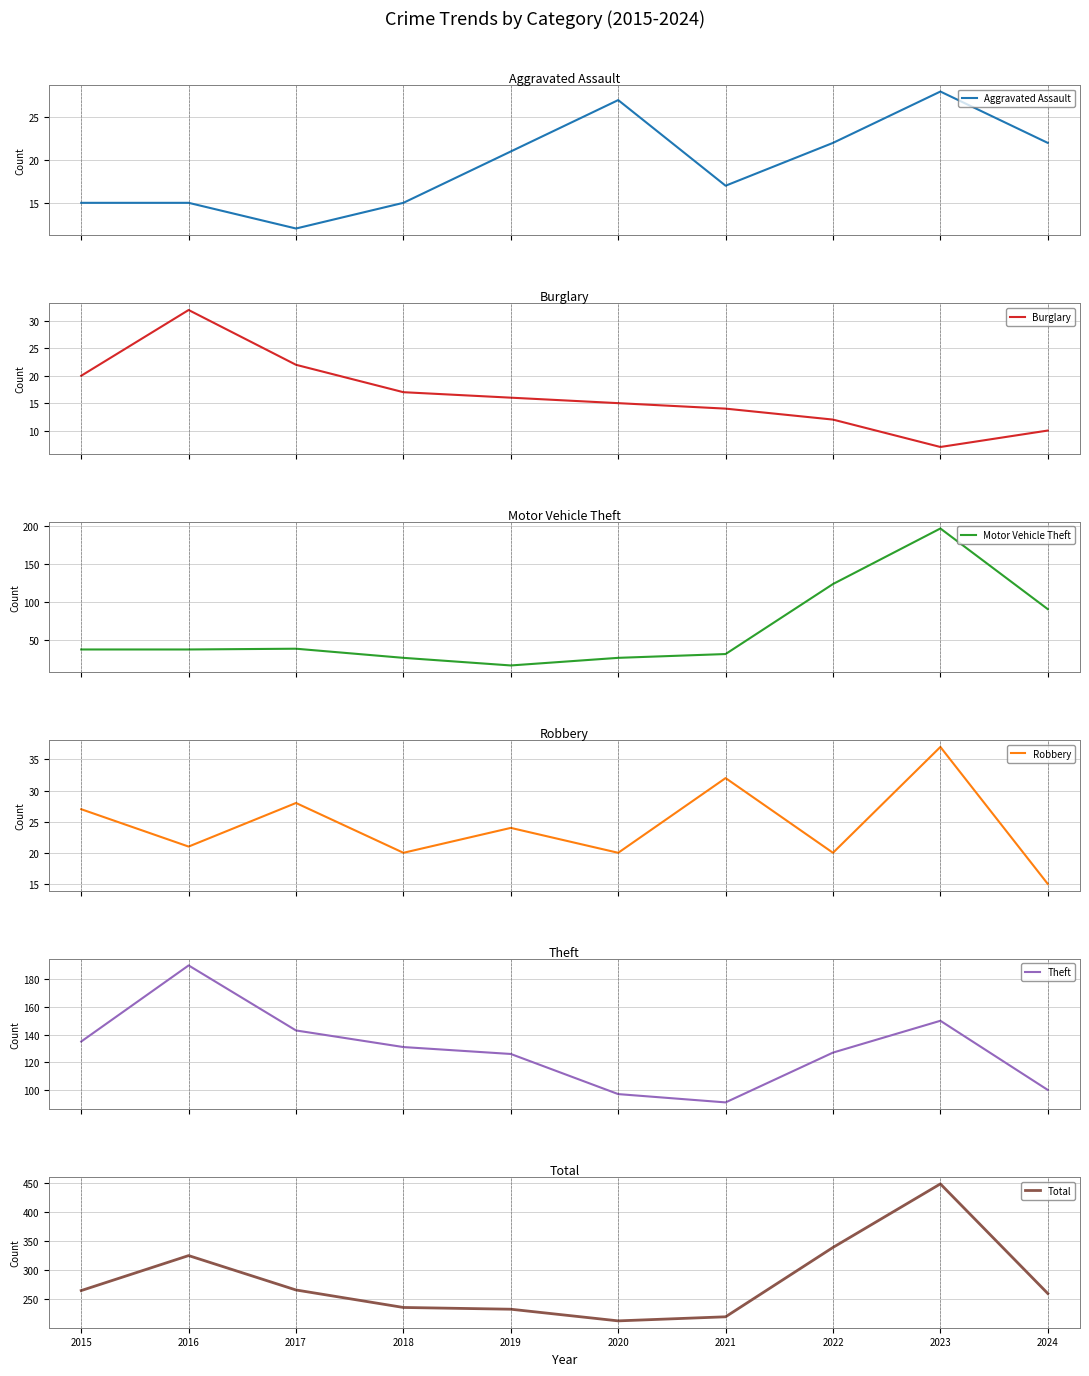

True or false: Robbery and Theft intersect in this chart.

False